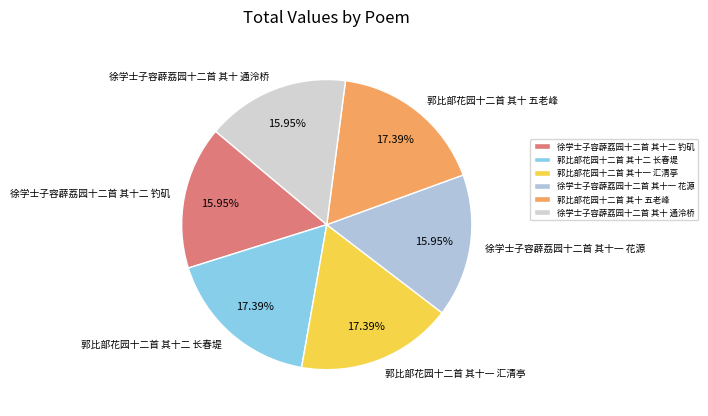

To the nearest percent, what is the average slice percentage?

17%